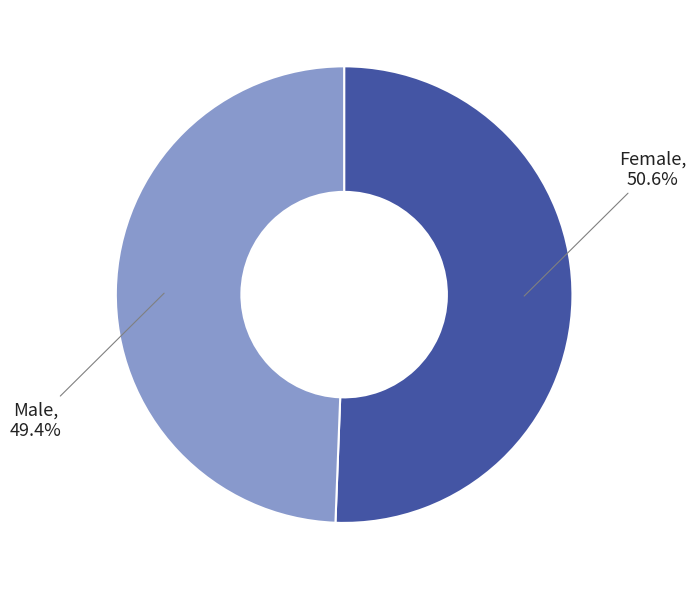

How many slices are in this pie chart?

2